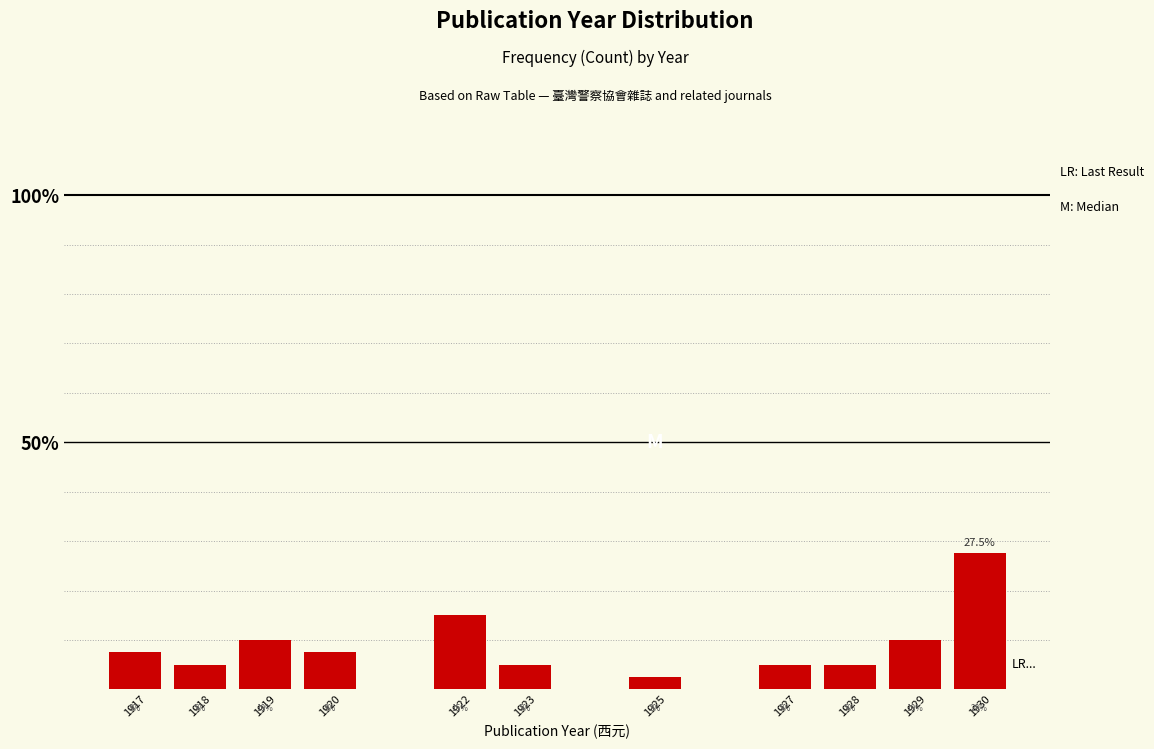

Reading right to left, what are all the values shown in this chart?

1930=27.5	1929=10.0	1928=5.0	1927=5.0	1925=2.5	1923=5.0	1922=15.0	1920=7.5	1919=10.0	1918=5.0	1917=7.5